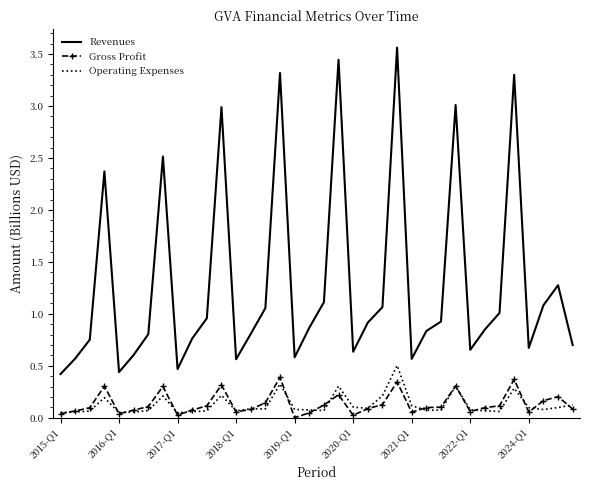

What are all the series names shown in the legend?

Revenues, Gross Profit, Operating Expenses